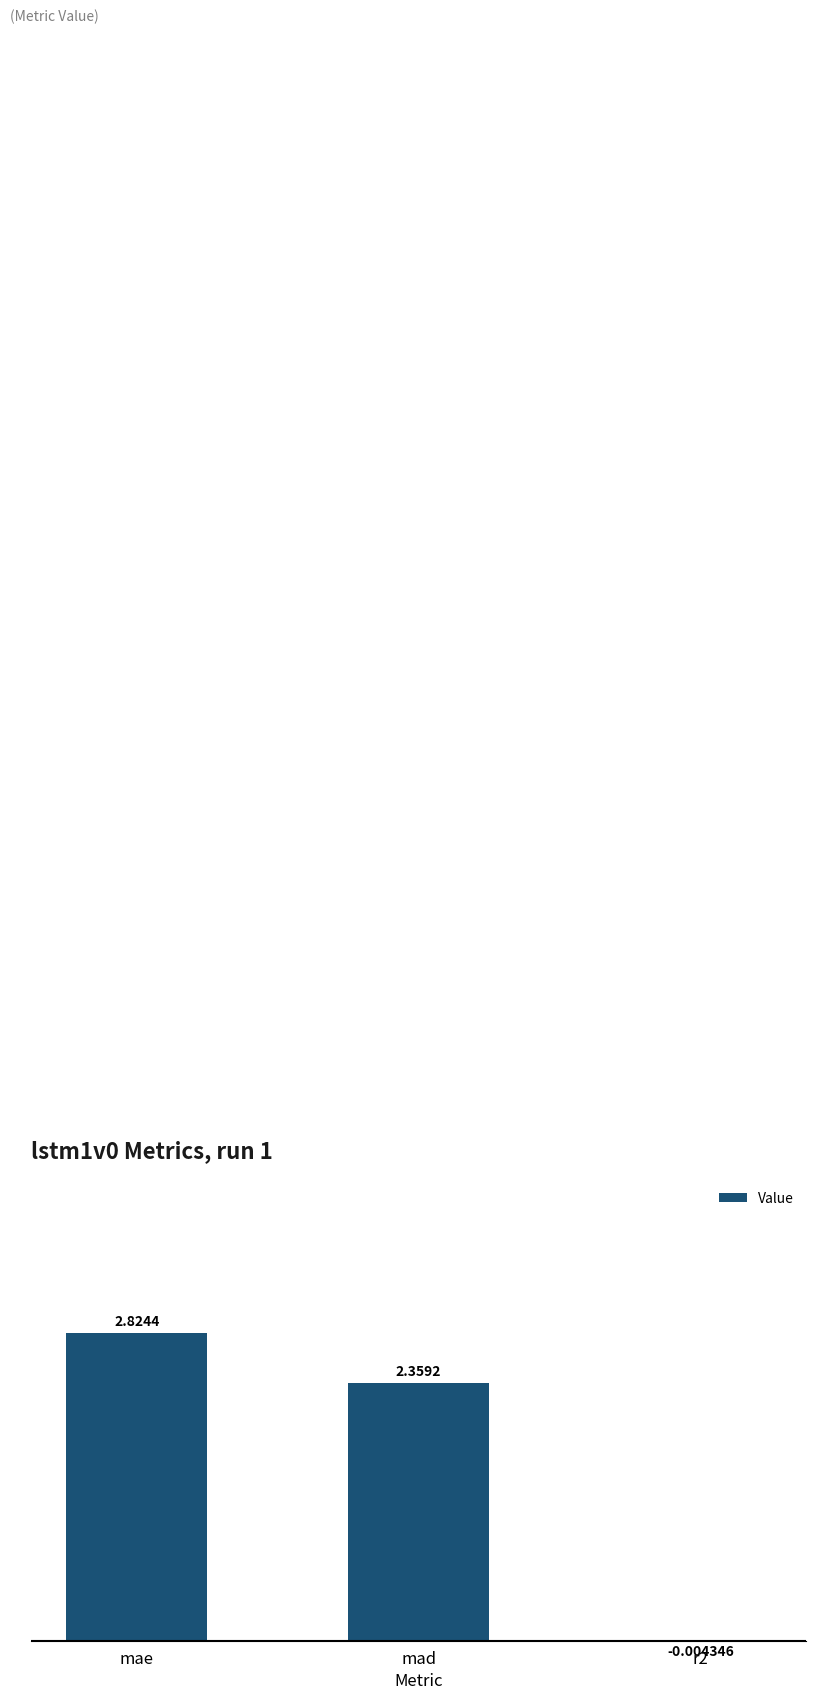

At which label does the data first exceed 2?

mae